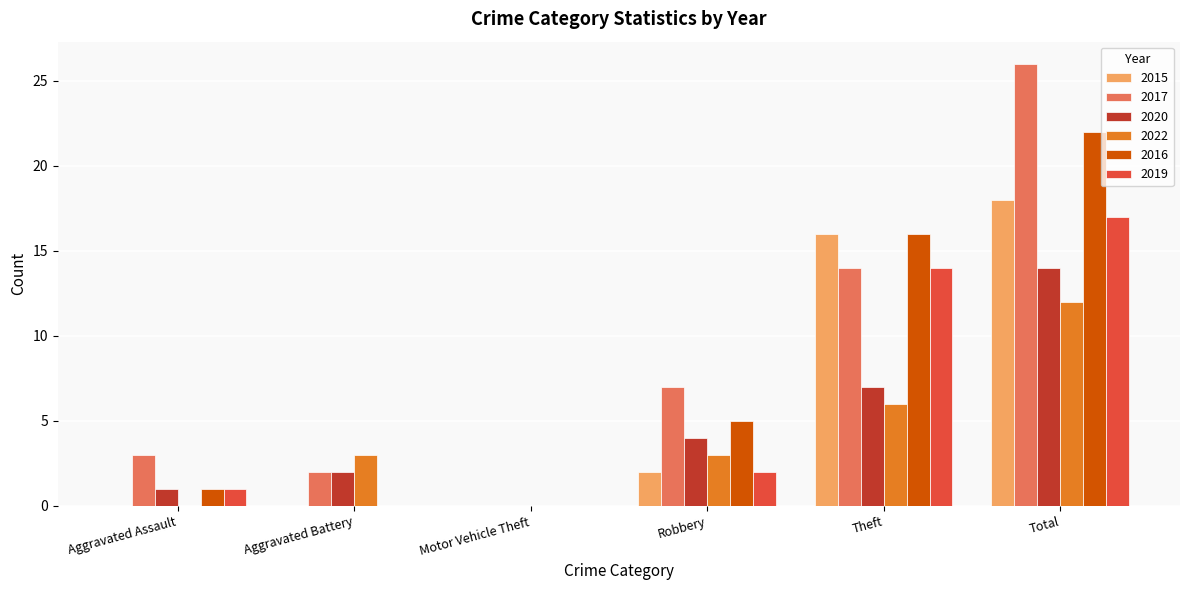

The 2020 series shows 0 at Aggravated Battery. True or false?

False